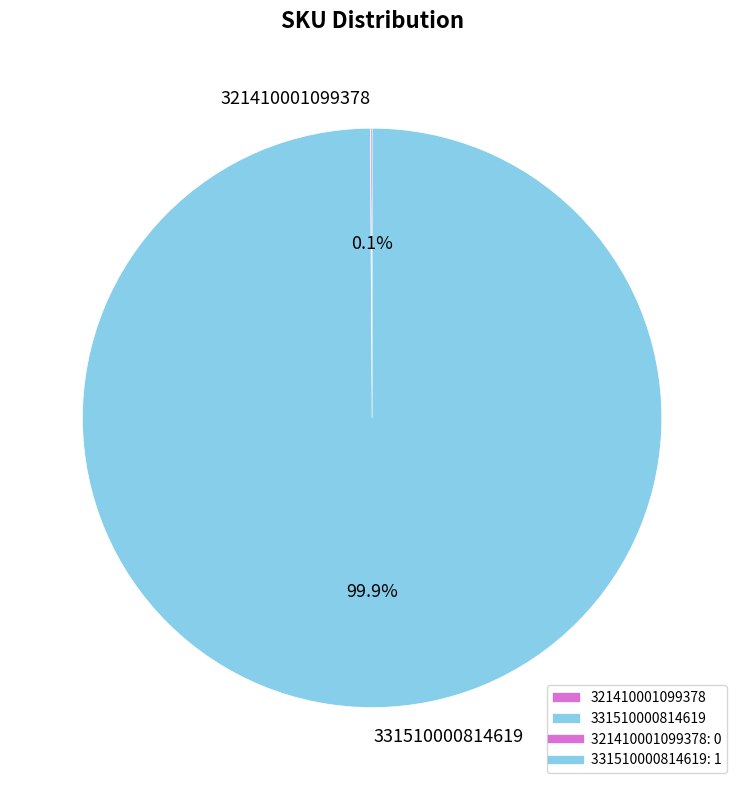

Is 331510000814619 the majority of the pie?

Yes